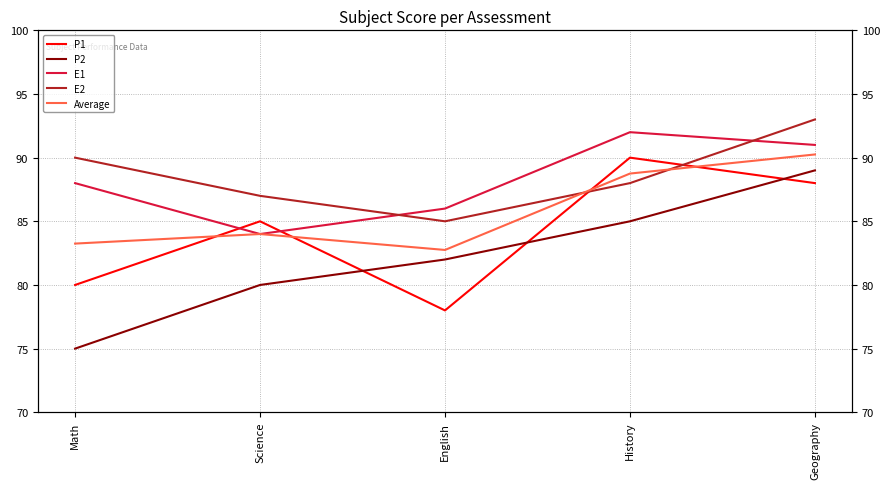

At which category does the chart reach its minimum across all series?

Math